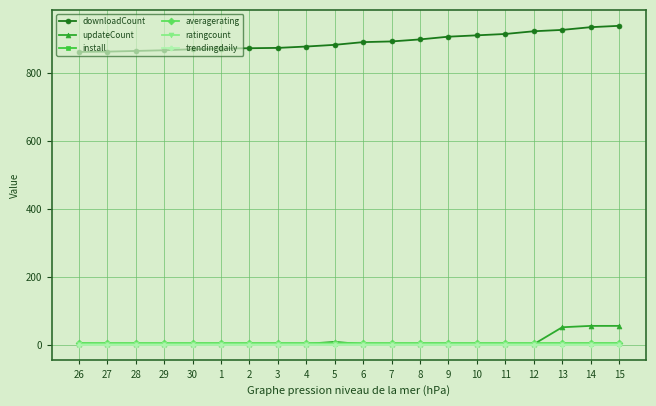

What is the maximum value shown in the chart?

939